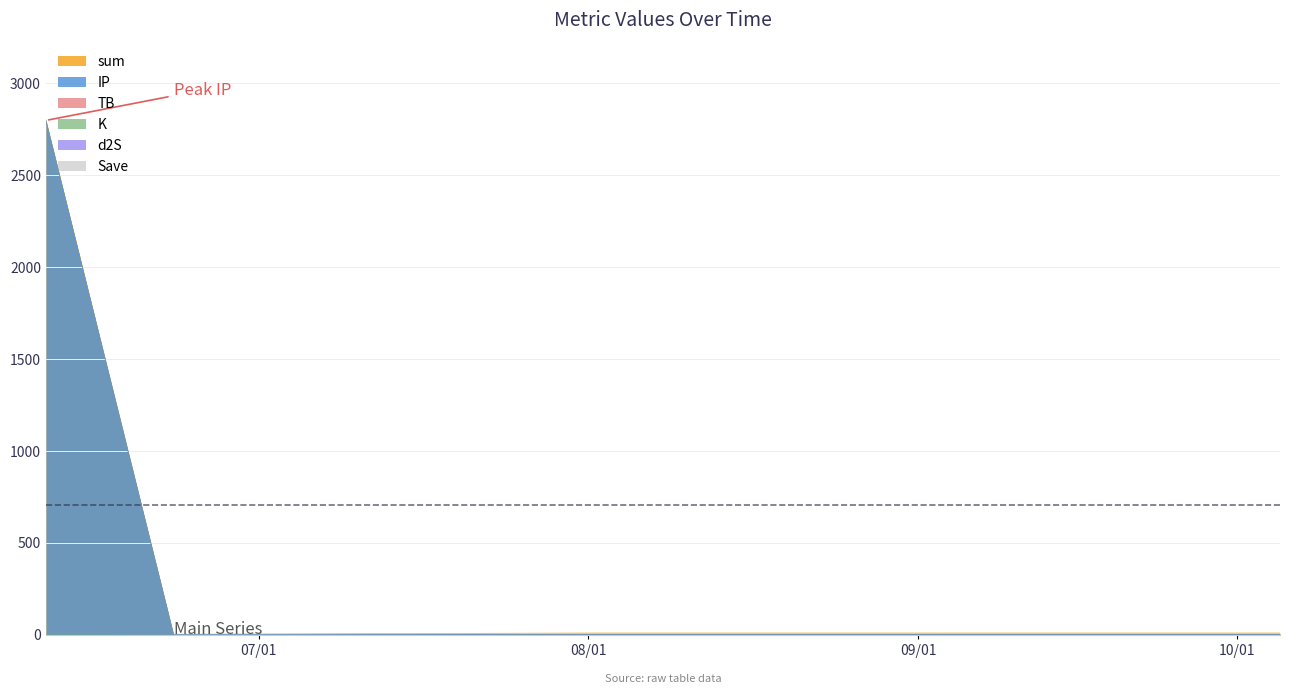

Which label corresponds to the smallest value in the chart?

2022-06-23